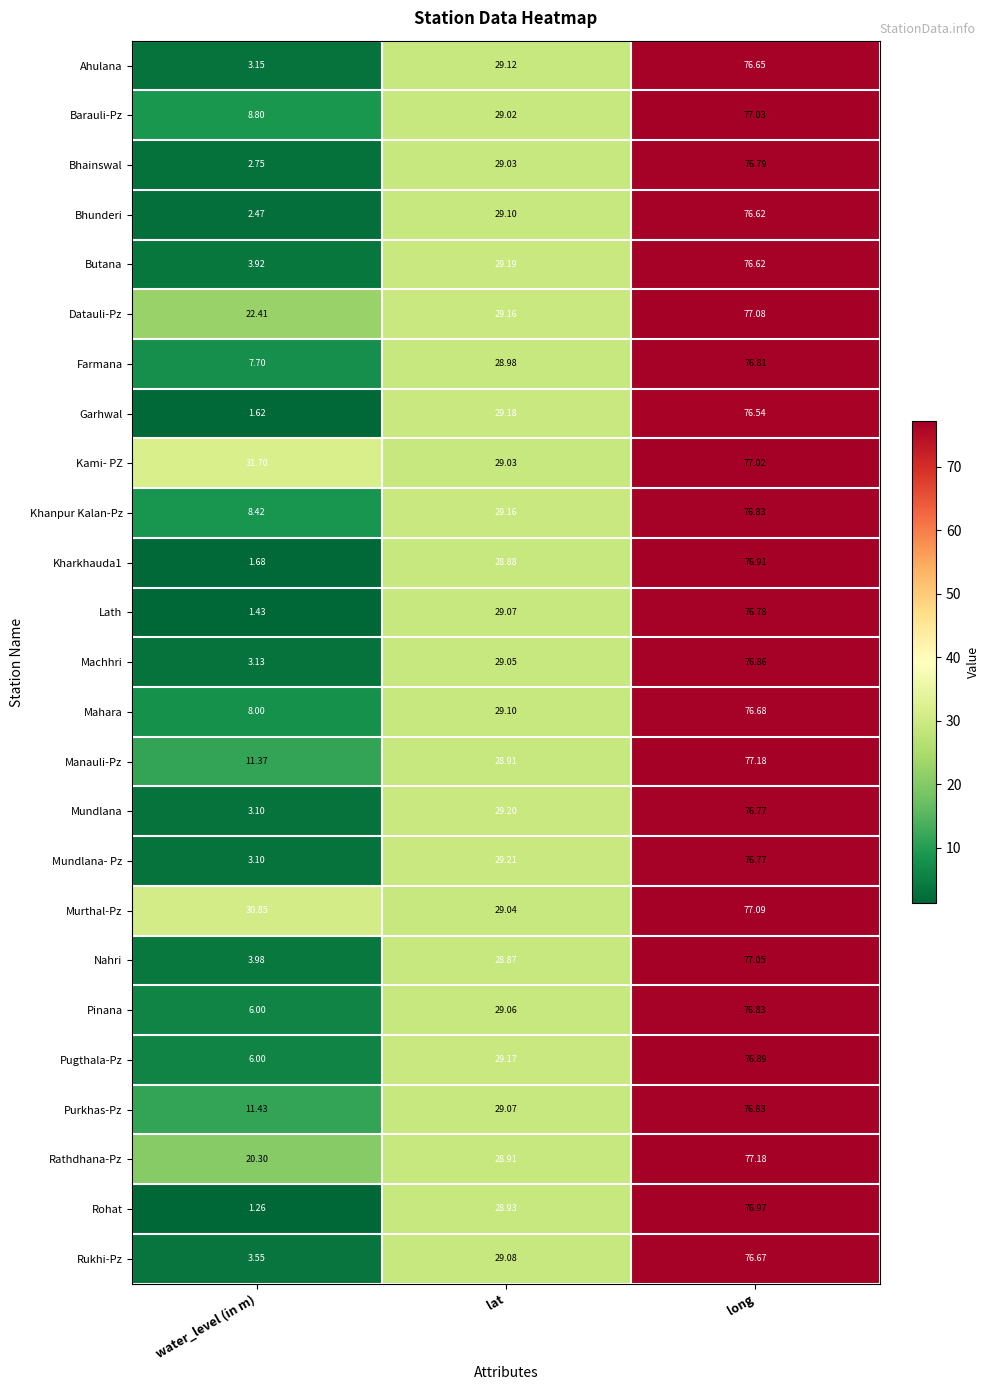

Which label corresponds to the largest value in the chart?

long